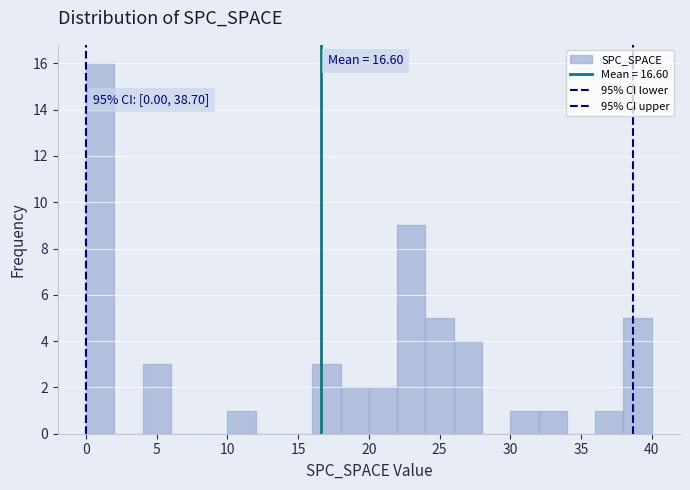

Over which range of the x-axis is the bar tallest?

0 to 2